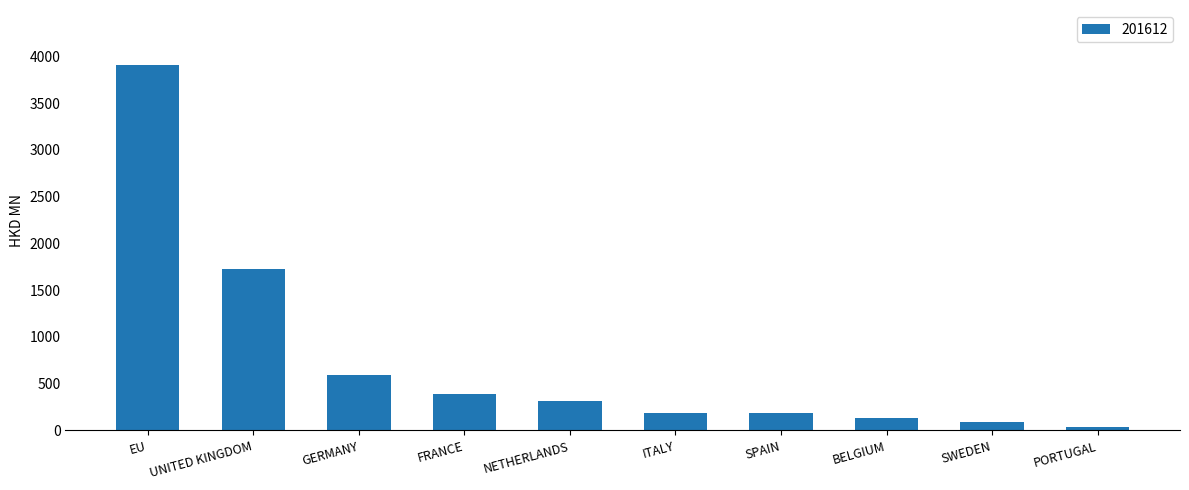

Read the value at UNITED KINGDOM.

1728.6